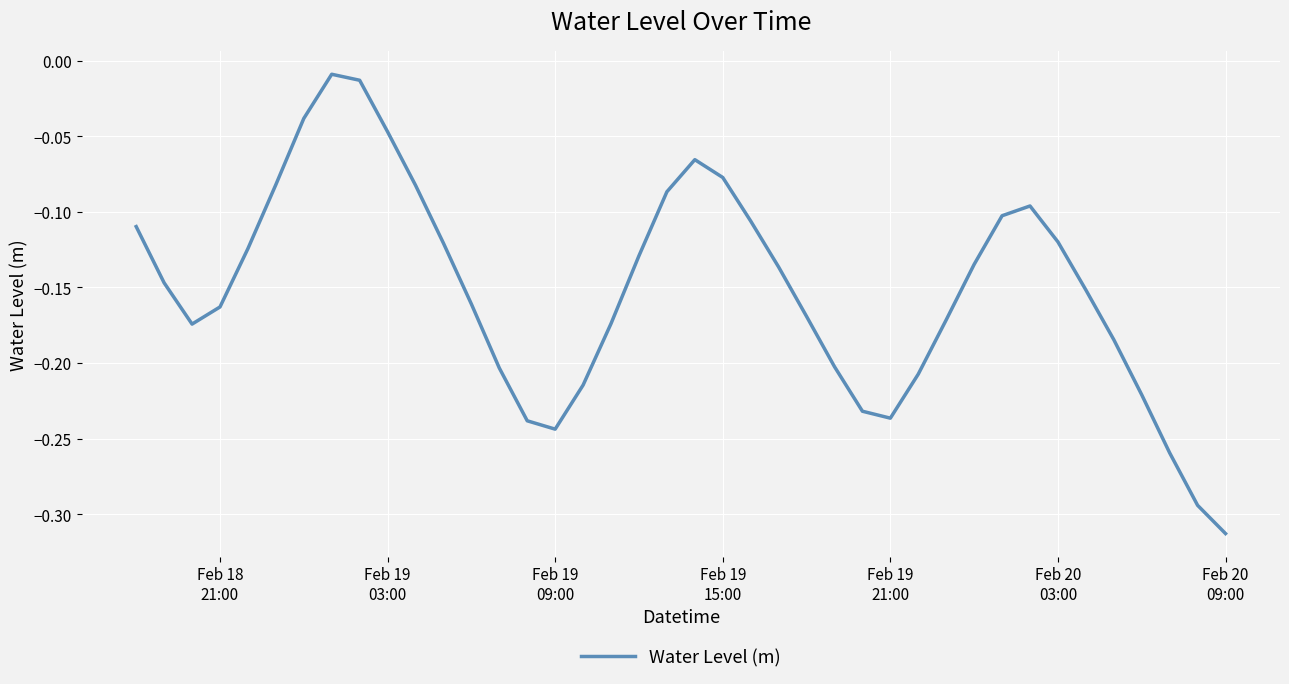

How many distinct data groups are displayed?

1